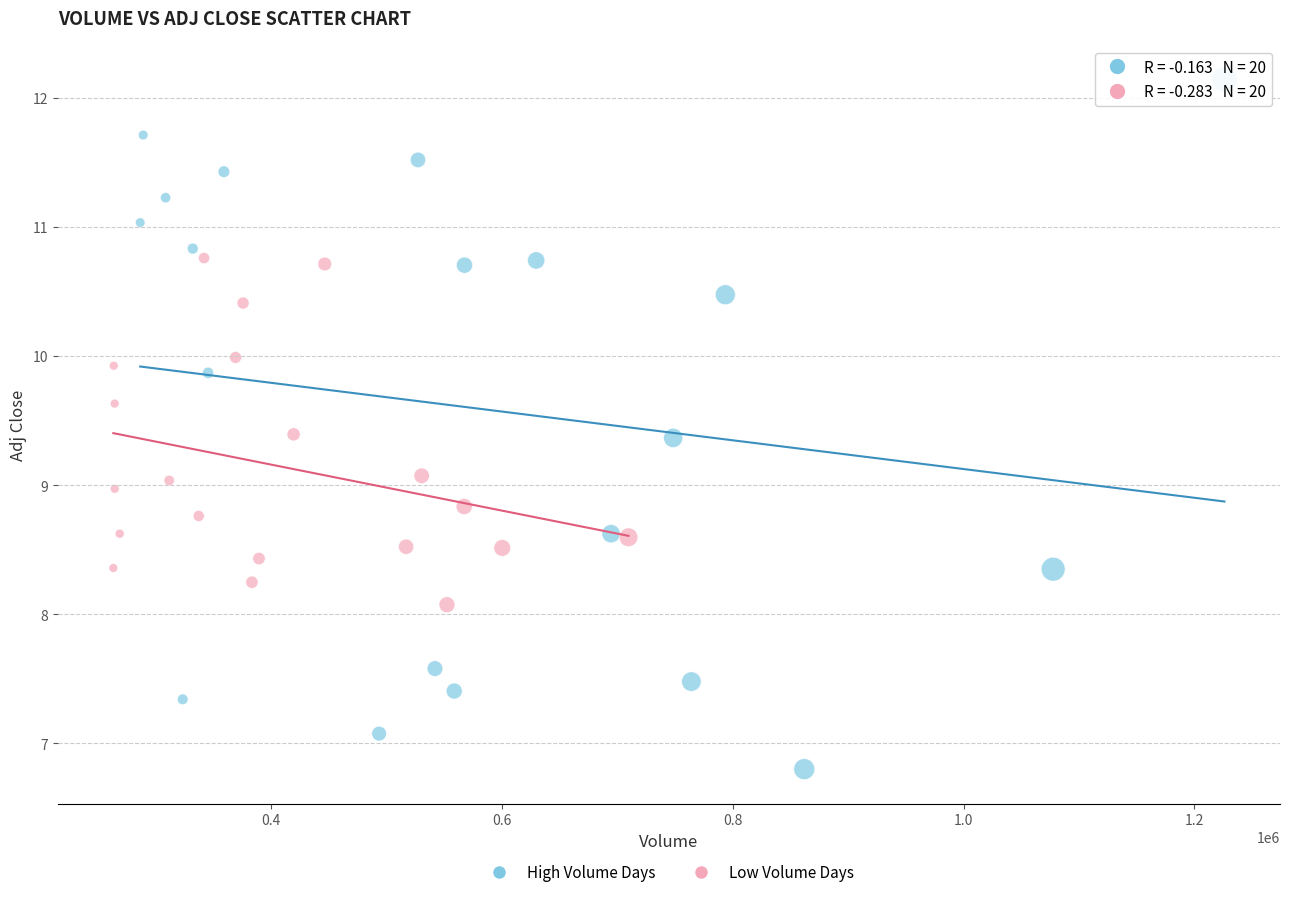

Which series contains the lowest Y value?

High Volume Days